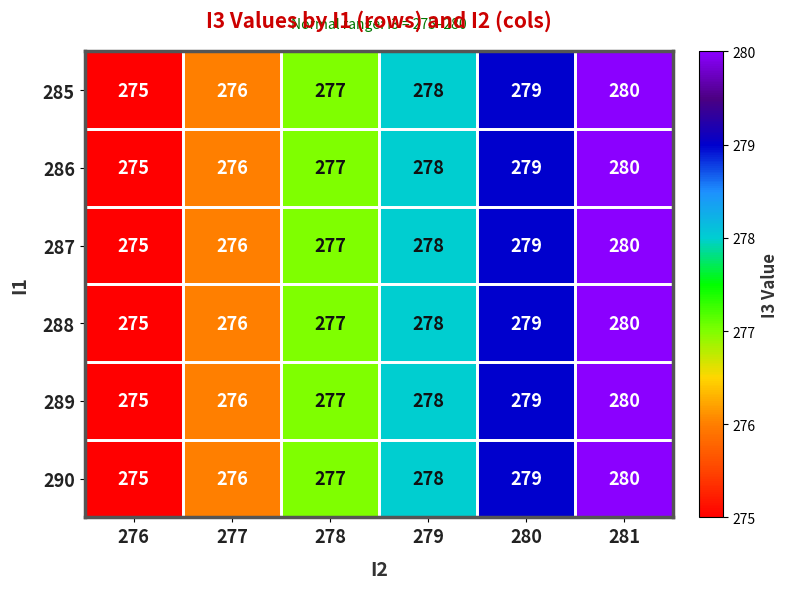

What is the minimum value shown in the chart?

275